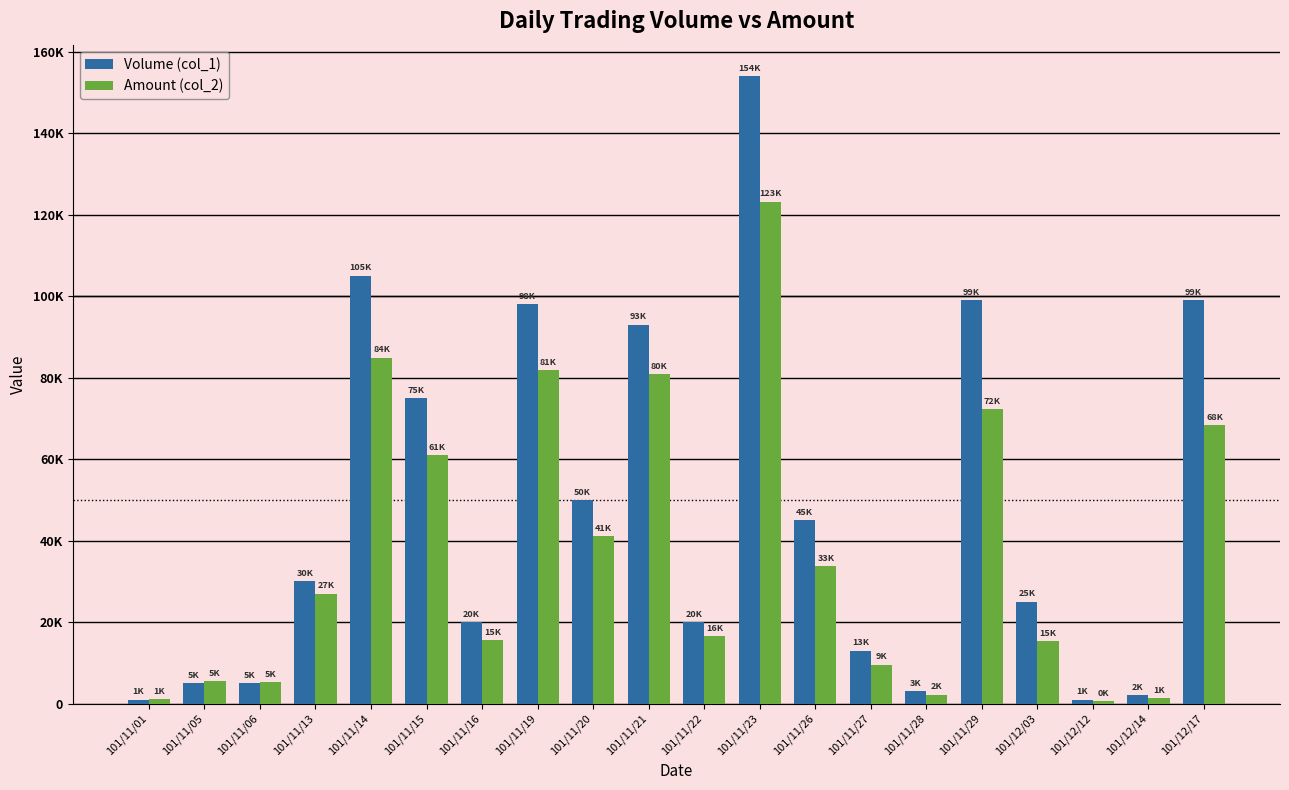

Between 101/11/21 and 101/12/03, which is larger?

101/11/21